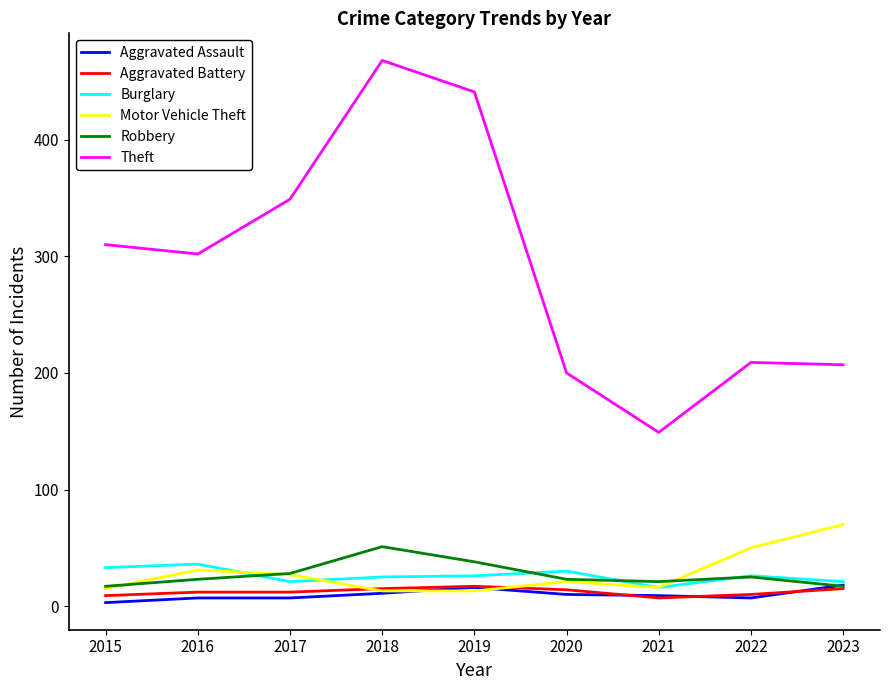

True or false: Motor Vehicle Theft and Theft cross at least once.

False